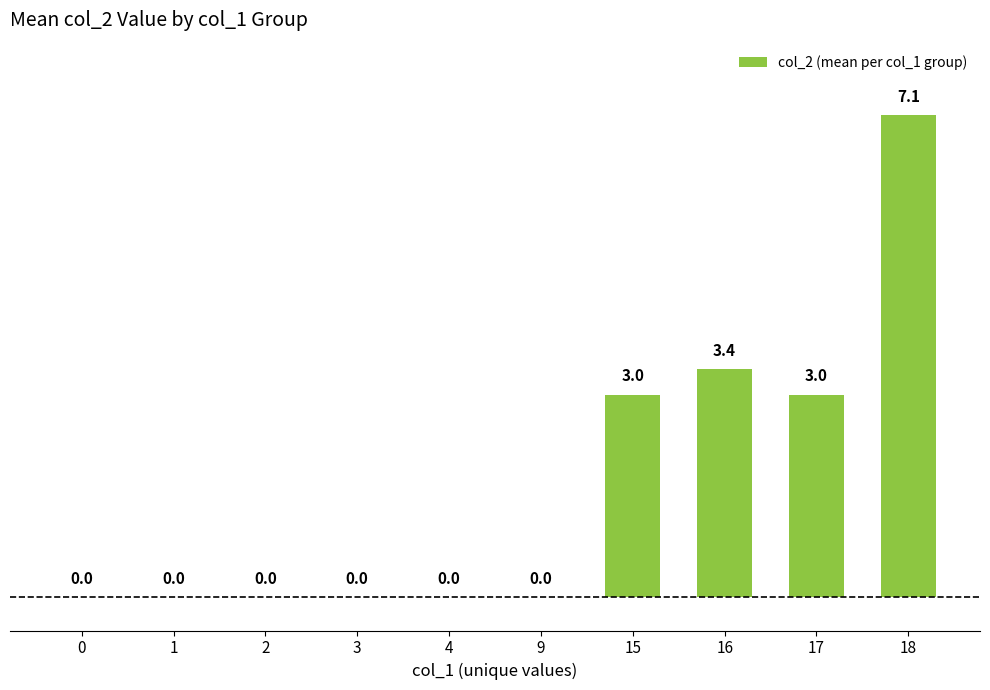

Count the number of categories in the chart.

10